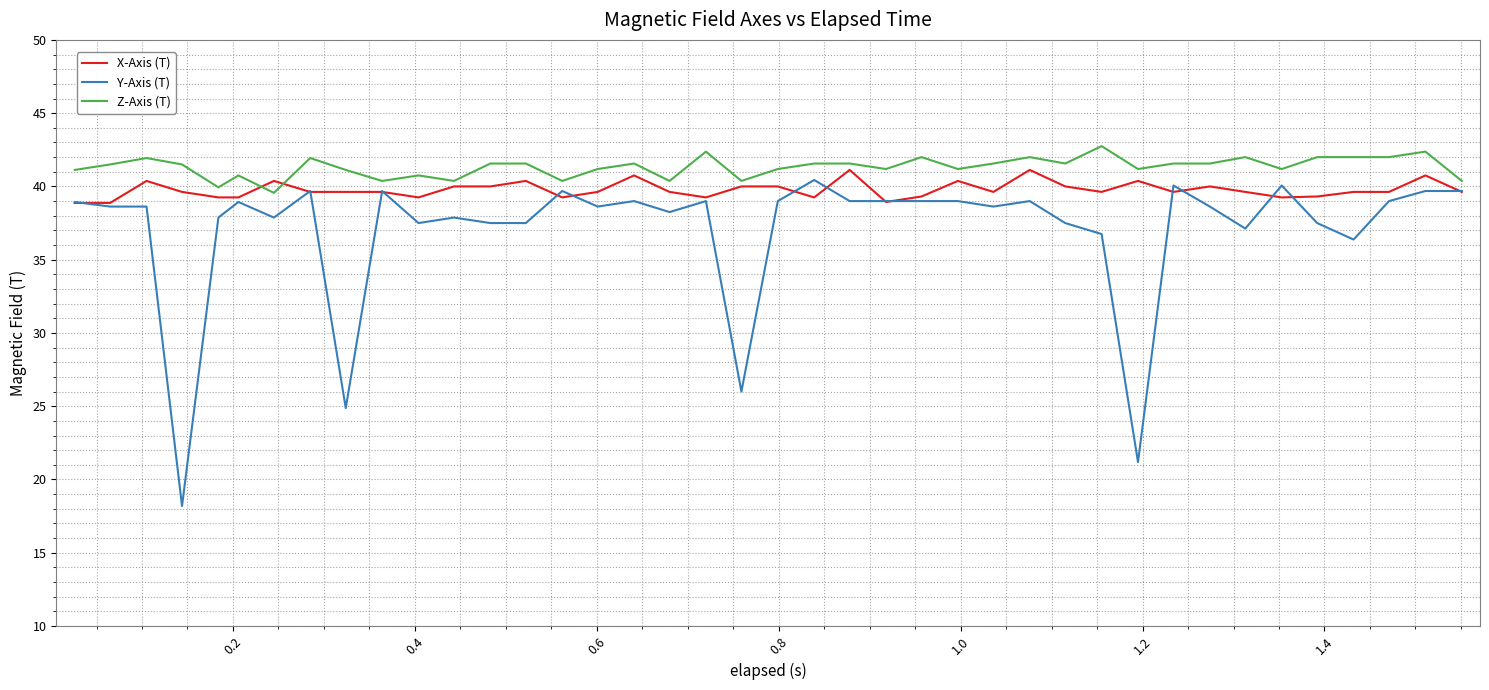

Which series has the largest range (max minus min)?

Y-Axis (T)